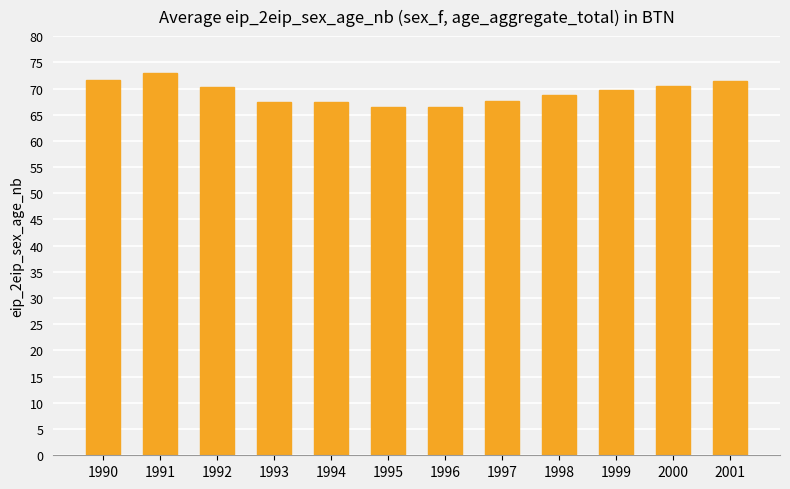

How many distinct data groups are displayed?

1